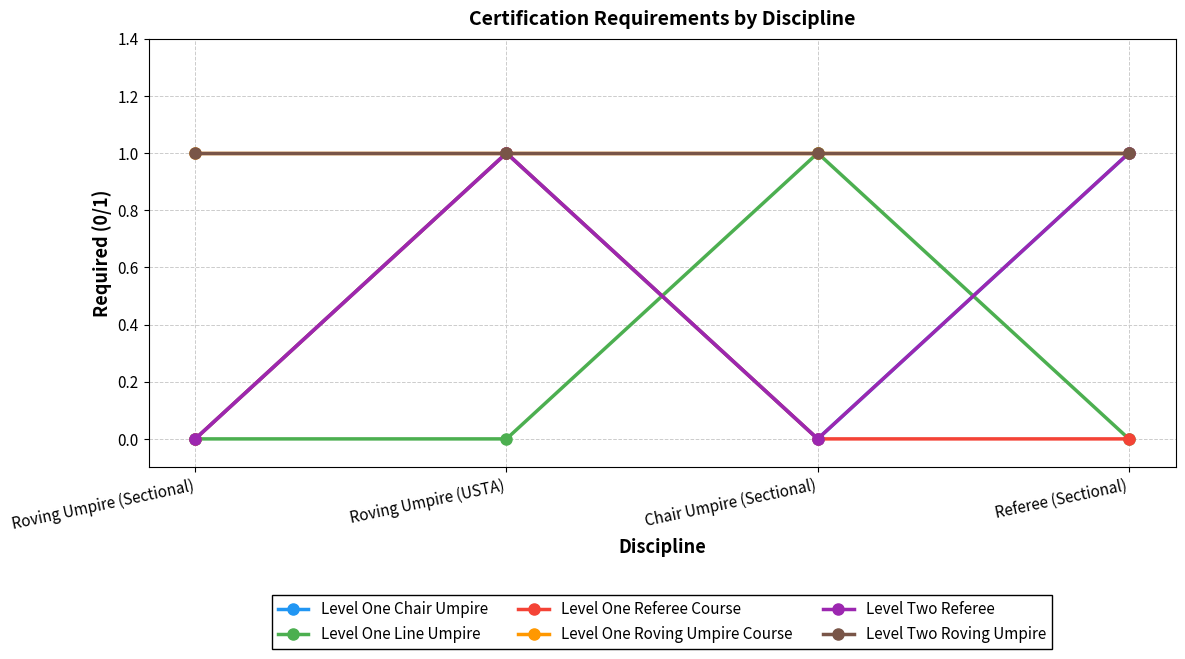

At which category does Level One Referee Course reach its first local peak?

Roving Umpire (USTA)